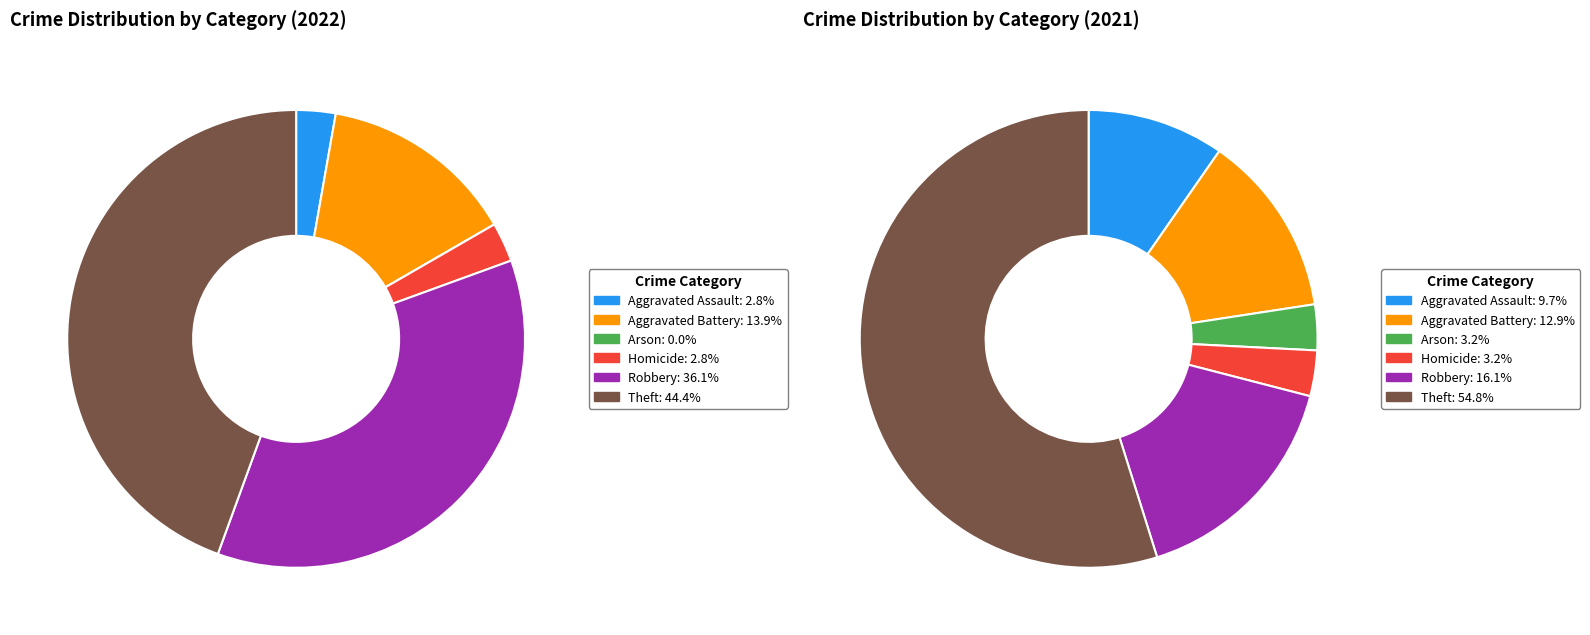

True or false: 5 accounts for 44% of the total.

True